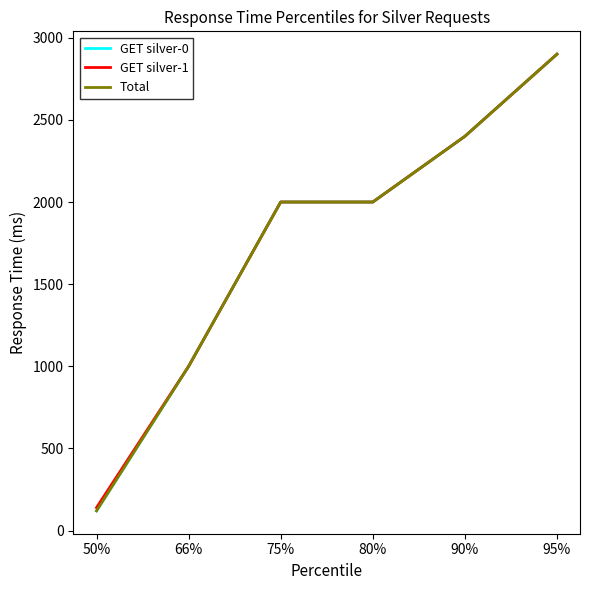

True or false: GET silver-0 and GET silver-1 intersect in this chart.

False